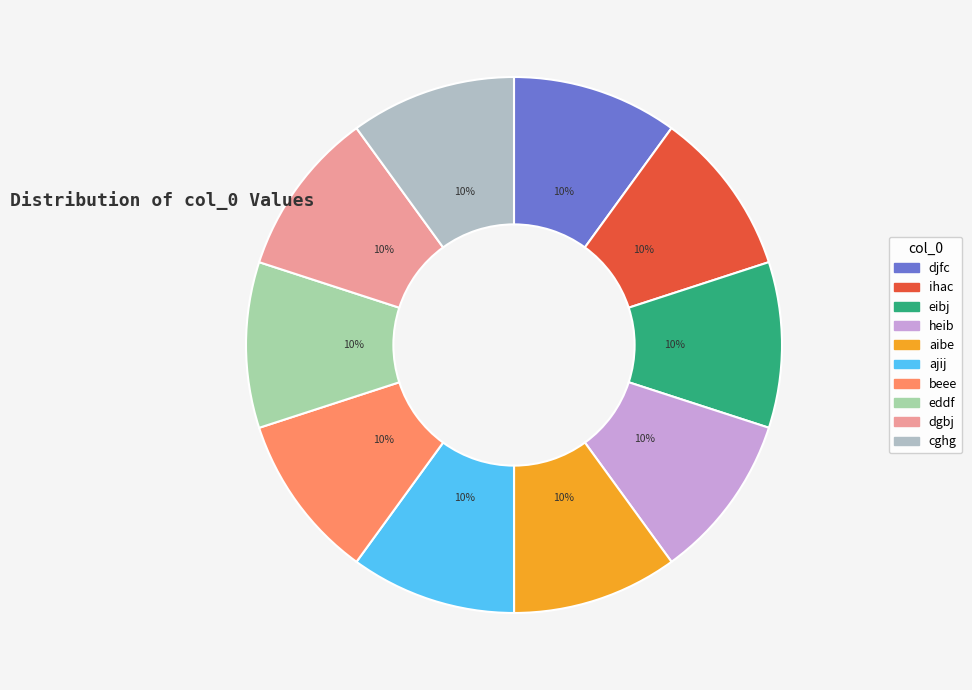

What percentage is the ajij slice, to the nearest percent?

10%